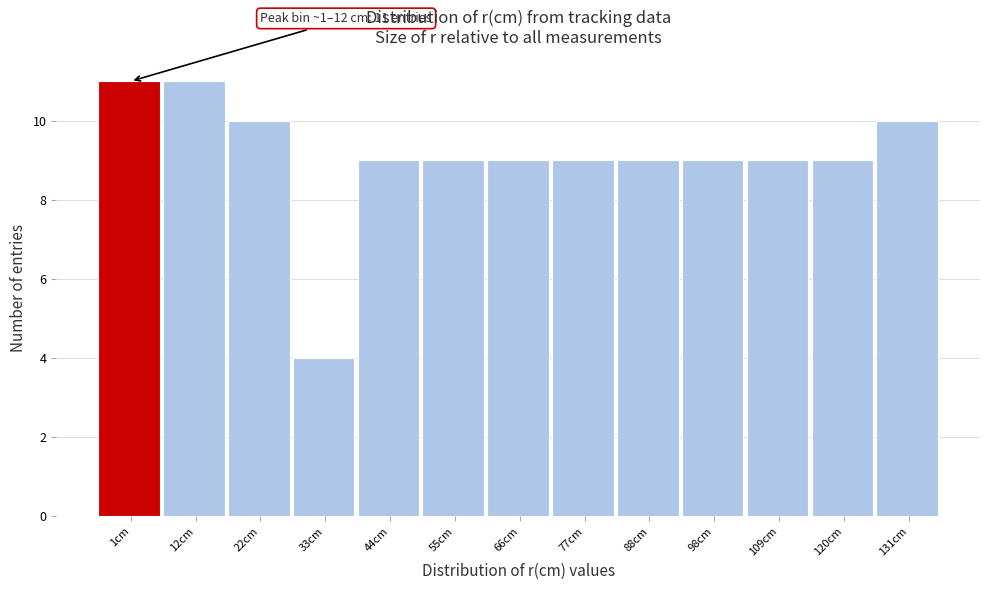

Reading left to right, extract all data points from this chart.

1cm=11	12cm=11	22cm=10	33cm=4	44cm=9	55cm=9	66cm=9	77cm=9	88cm=9	98cm=9	109cm=9	120cm=9	131cm=10